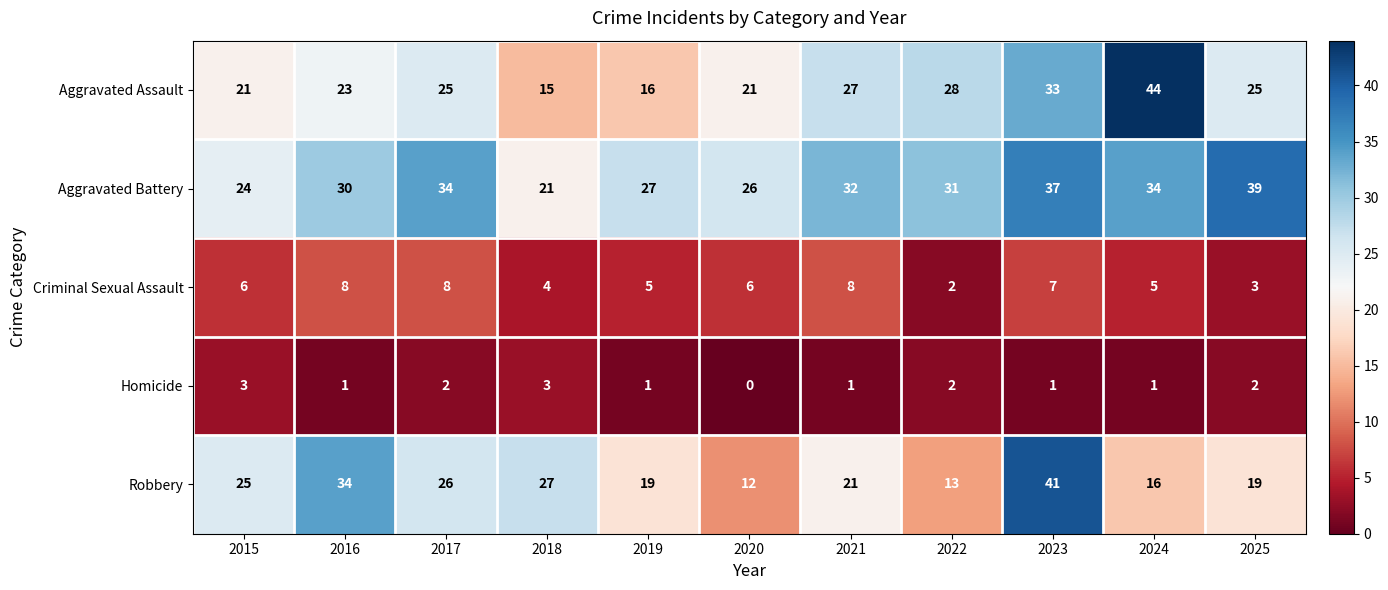

Which series changed the most between 2022 and 2024?

Aggravated Assault